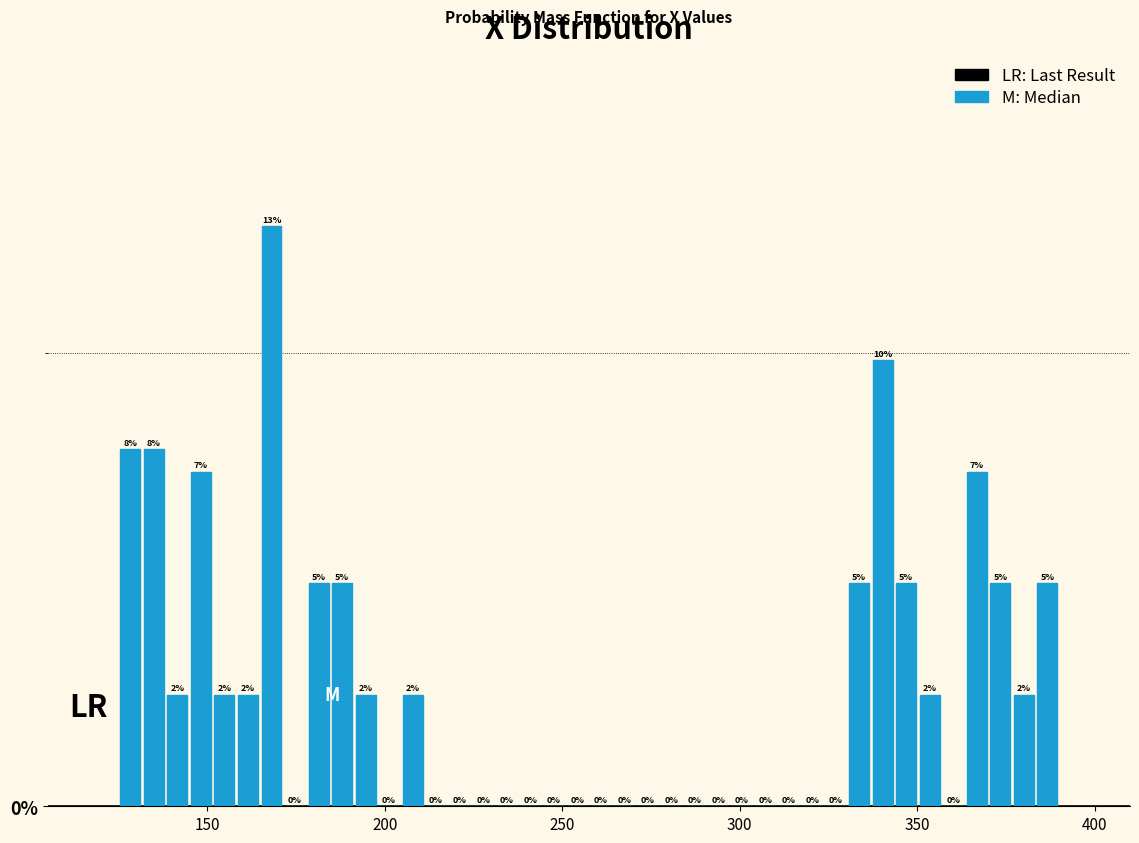

Around what value on the x-axis is the tallest bar? Give the approximate position of its centre, as read against the axis.

170